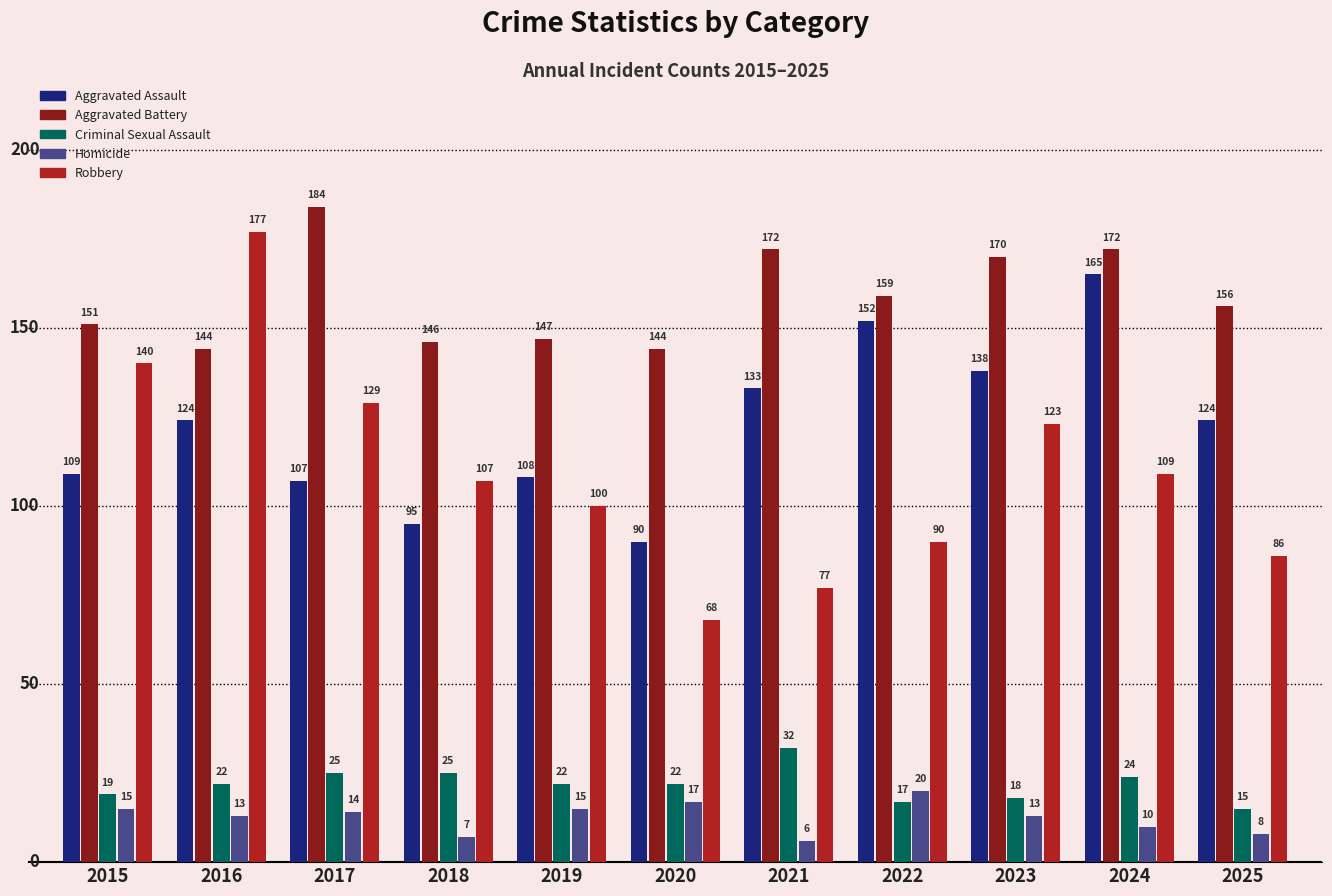

Which series has the largest total across all categories?

Aggravated Battery